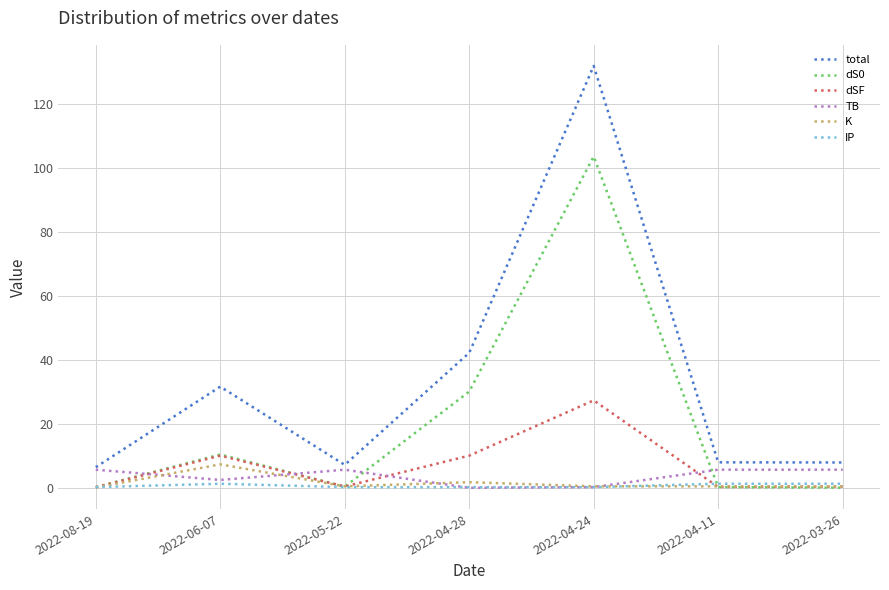

What is the difference between the maximum and minimum values in the total series?

125.6